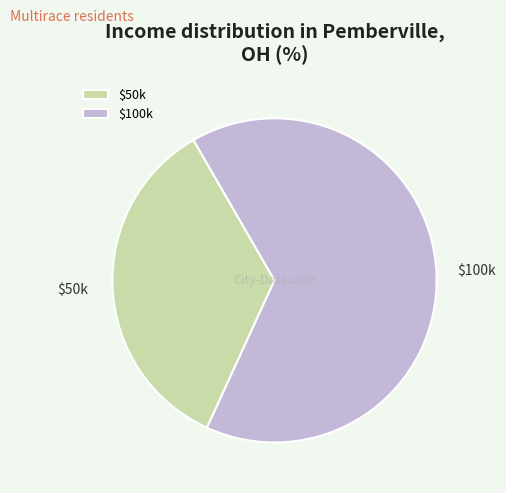

What is the smallest slice in the pie chart?

$50k